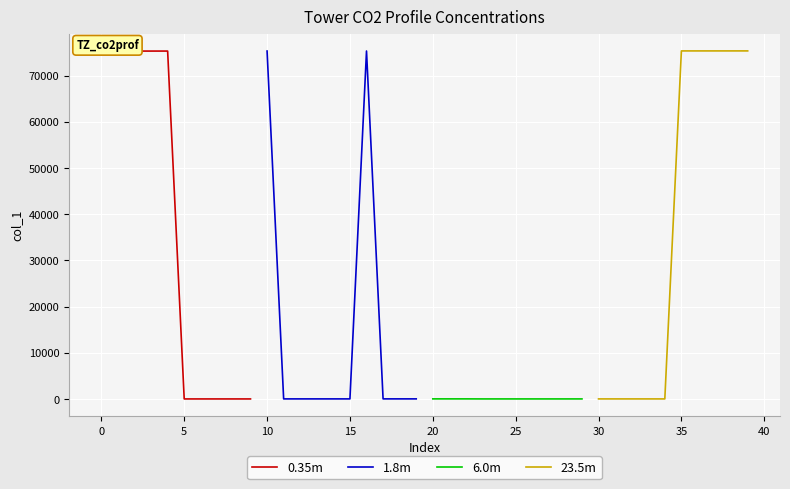

What is the difference between the second highest and second lowest values in the 0.35m series?

75311